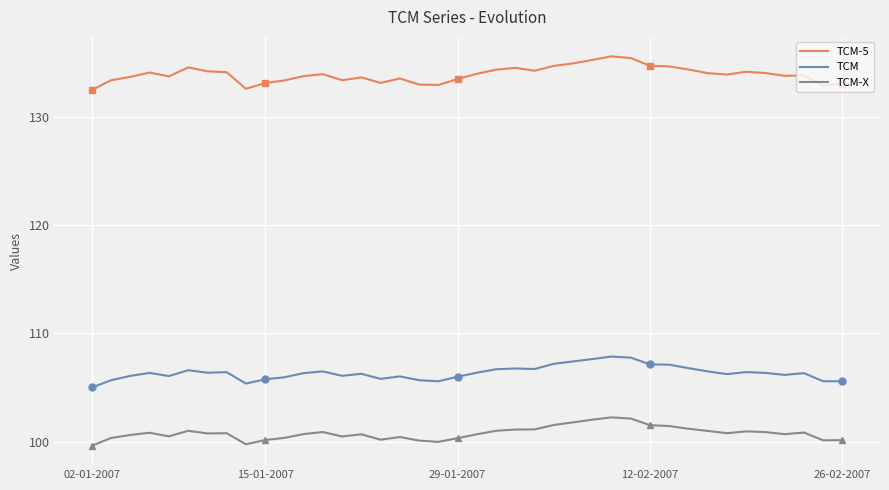

At which category does the chart reach its peak across all series?

27